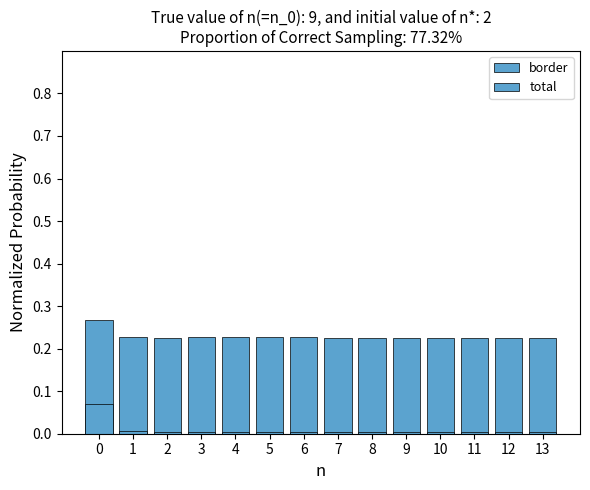

The value of border at 8 is 0.3. True or false?

False